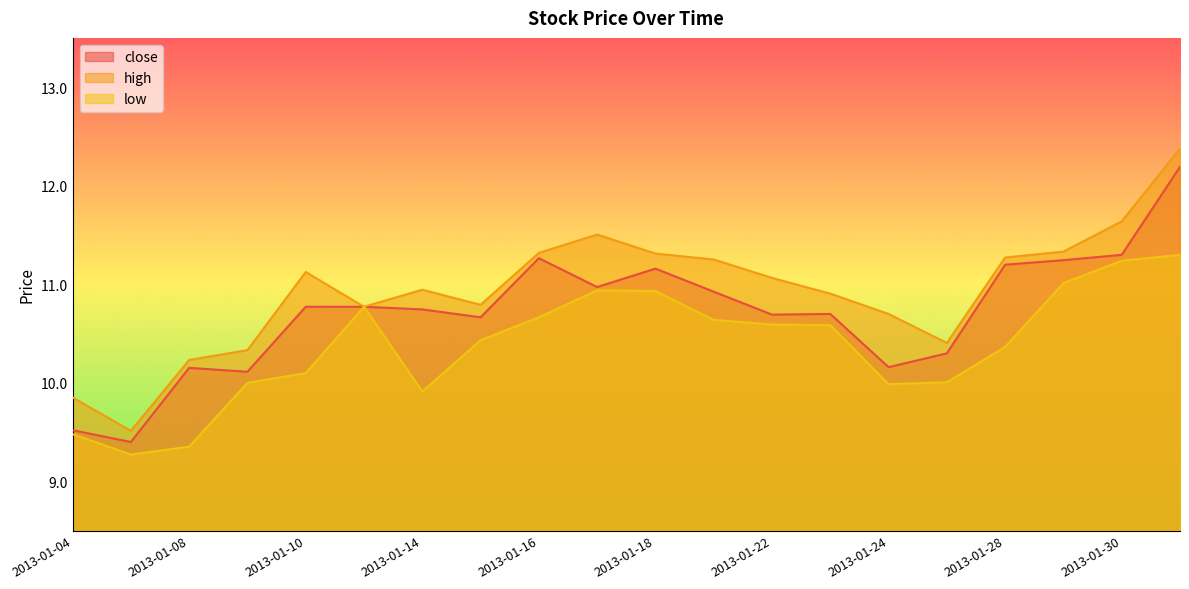

True or false: close has a value of 10.7 at 2013-01-15.

True